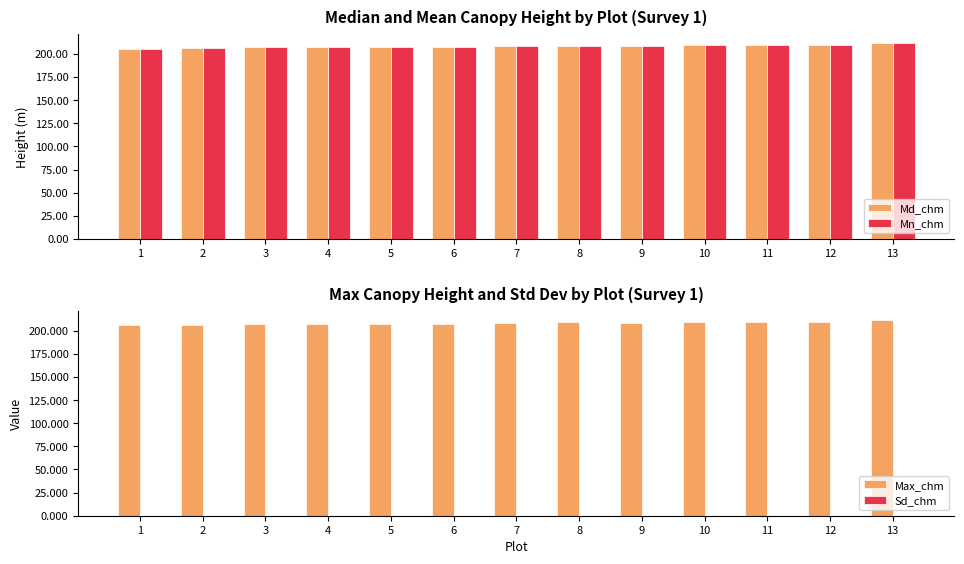

What is the difference between the maximum and minimum values in the Max_chm series?

5.5